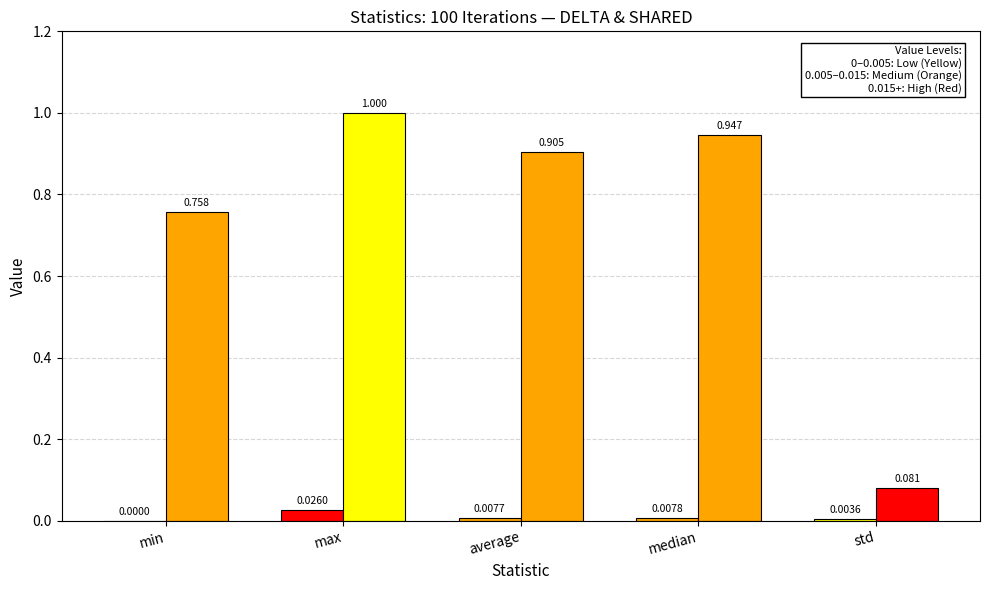

What is the spread (max minus min) of values at median?

0.9